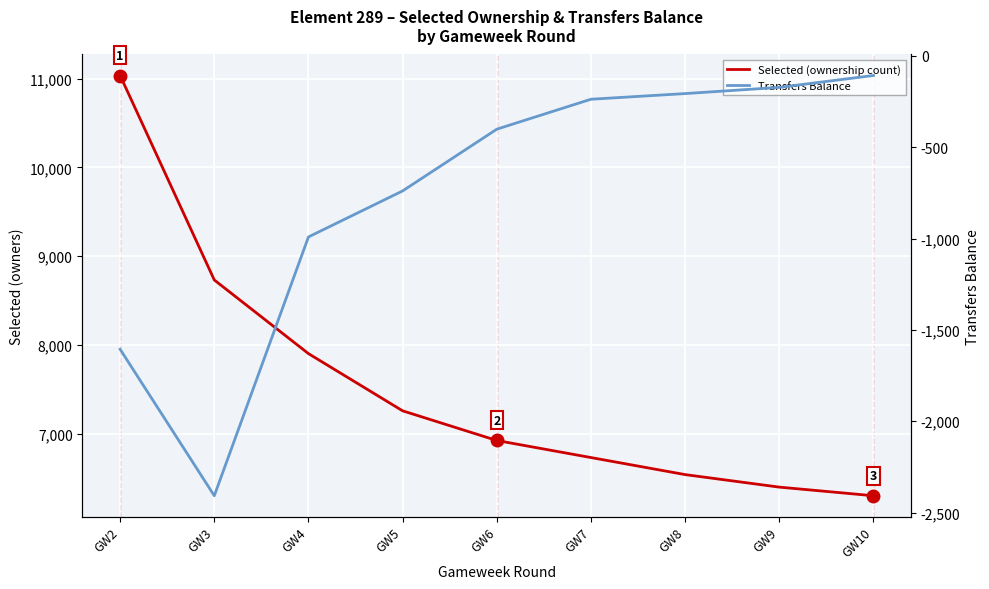

Where does the Selected (ownership count) series first go above 6926?

GW2